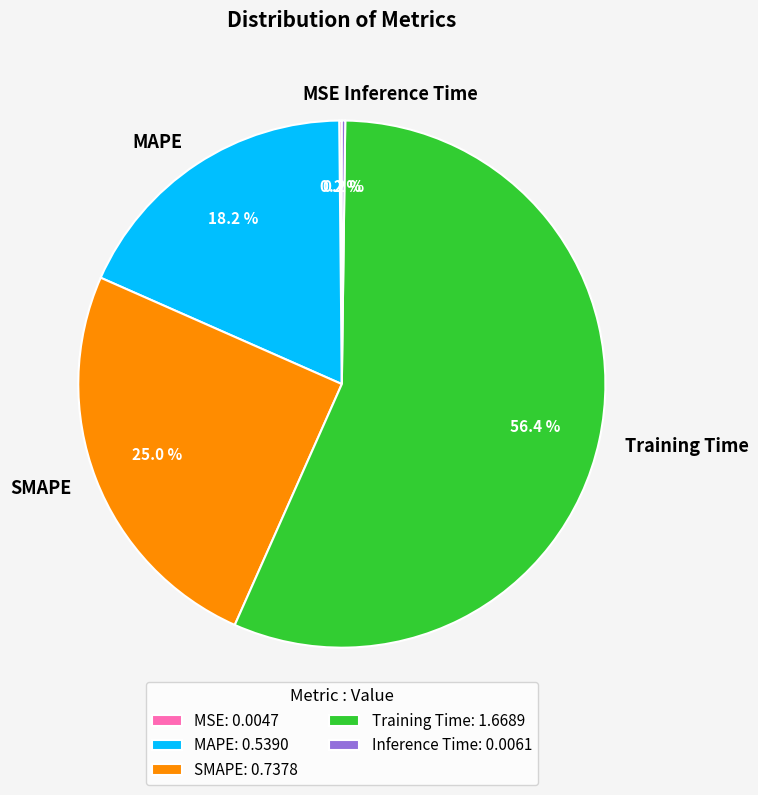

Which category accounts for the majority?

Training Time